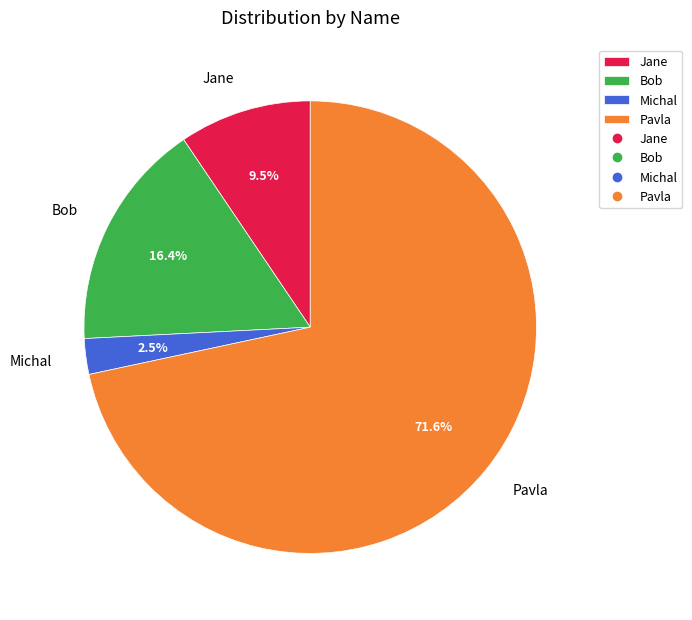

Does Pavla account for over 50% of the chart?

Yes